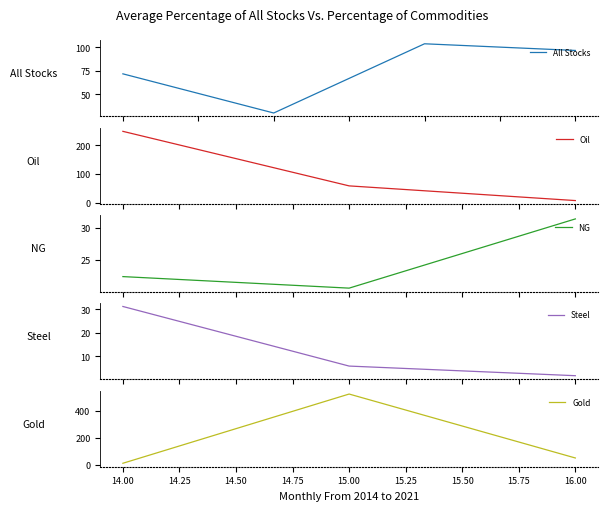

Where is the data nearest to the value 262?

5